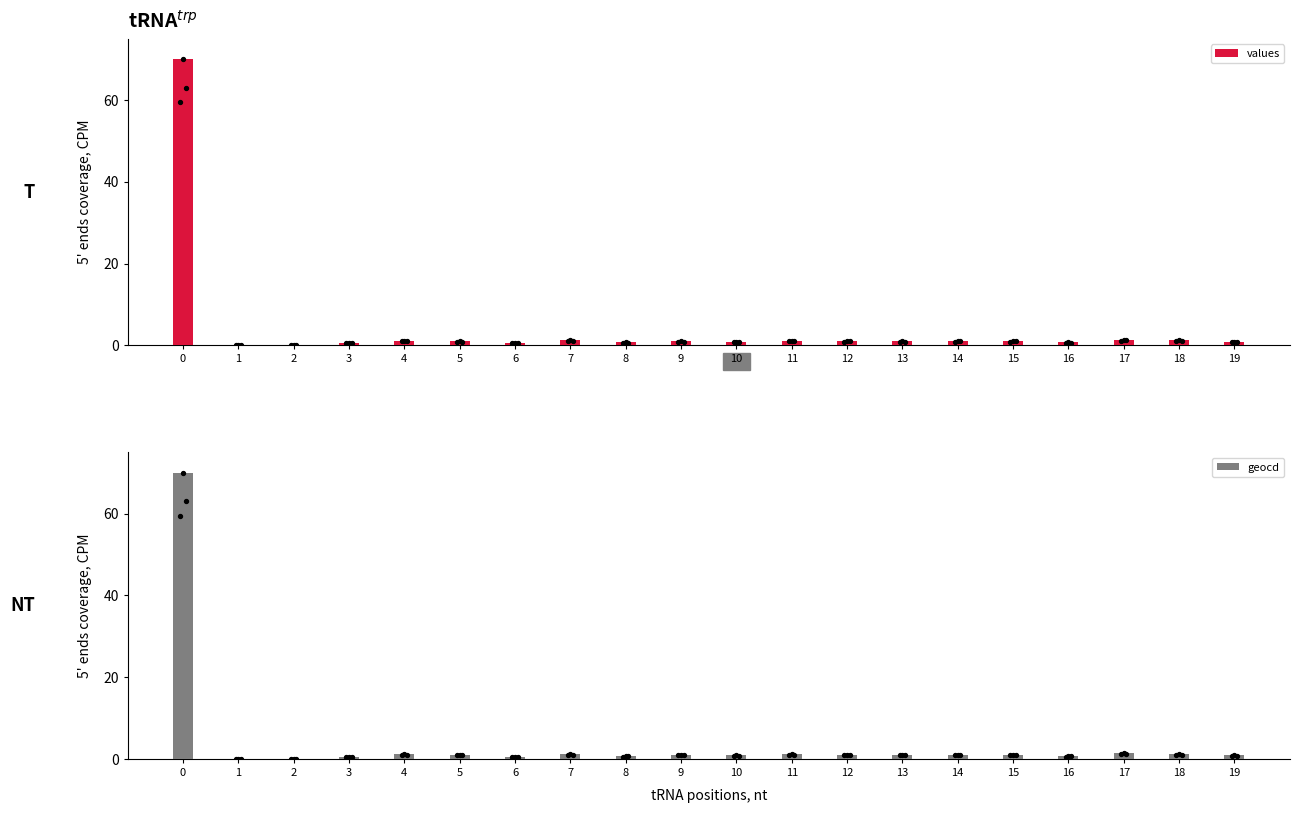

What is the total value across all series at 7?

2.4